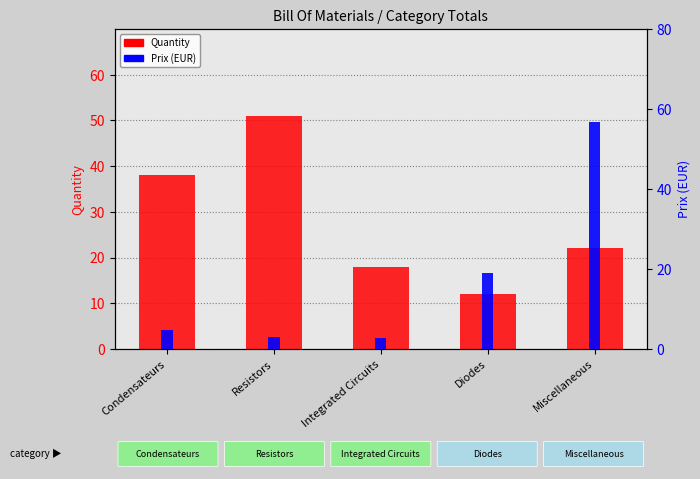

What is the difference between the highest and lowest values at Condensateurs?

33.2